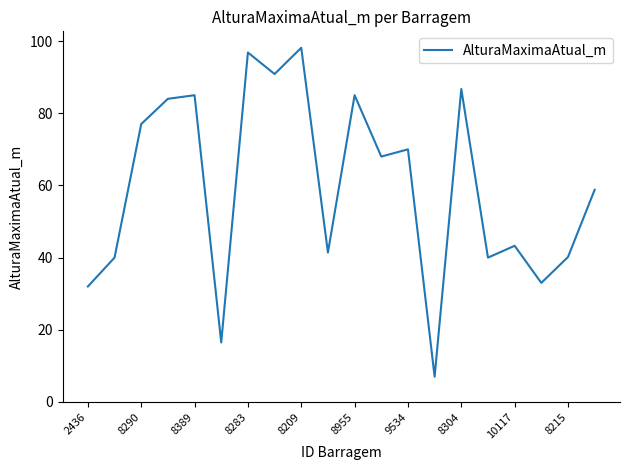

What is the maximum value shown in the chart?

98.1